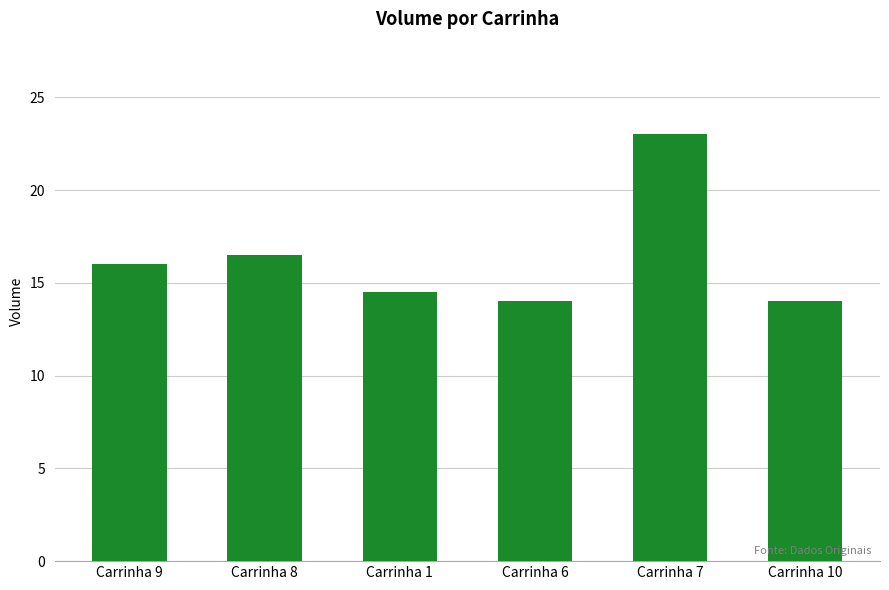

Approximately how many times larger is the value at Carrinha 8 compared to Carrinha 6?

1.2